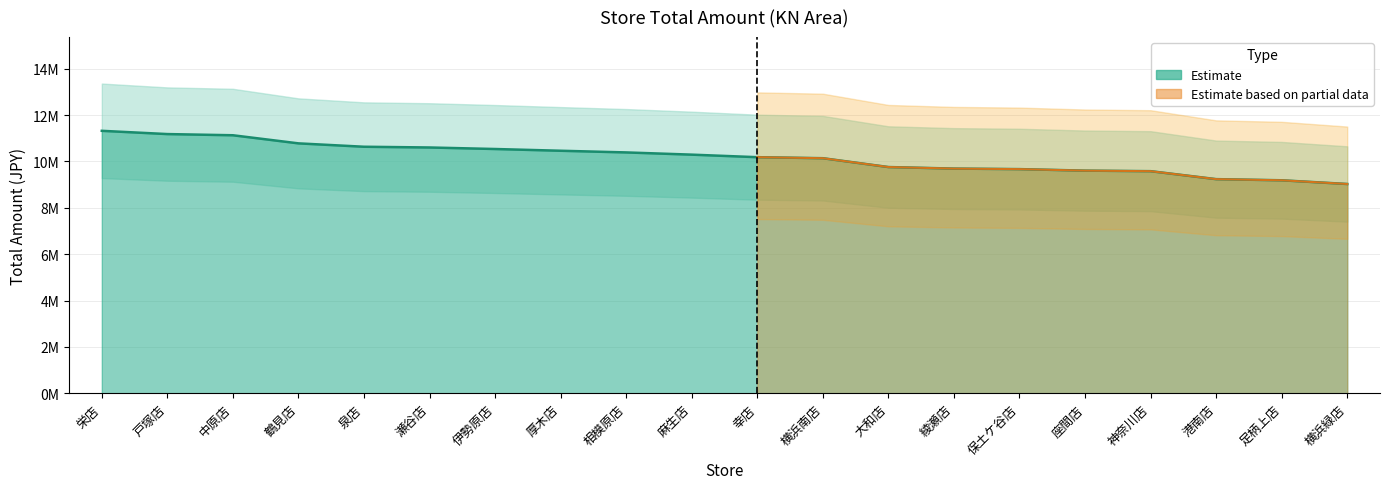

Which has a higher value, 横浜緑店 or 伊勢原店?

伊勢原店